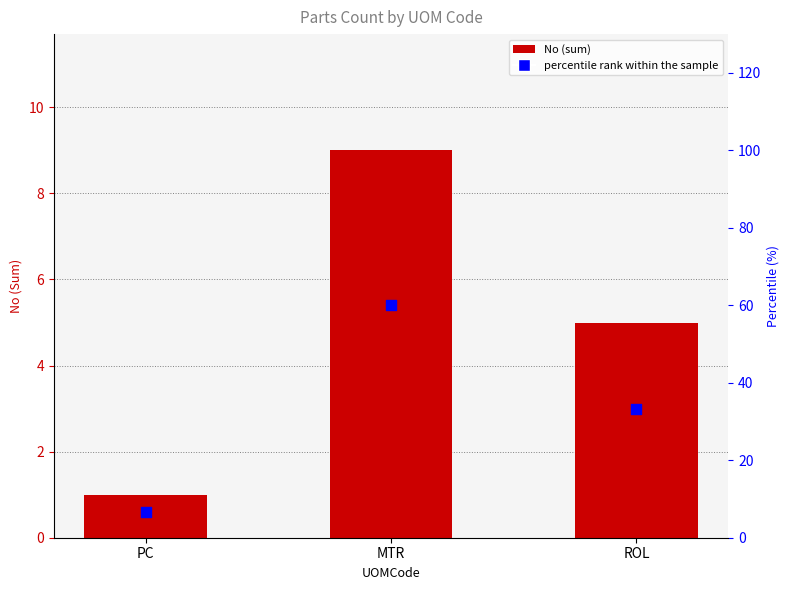

Which series contains the highest Y value?

percentile rank within the sample